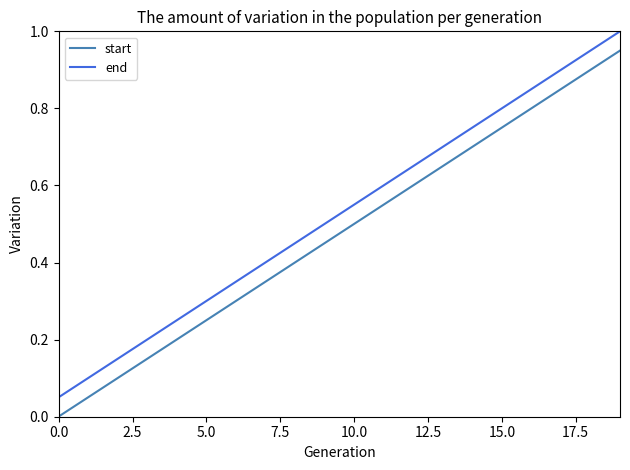

Rank the series by their average value, from highest to lowest.

end, start